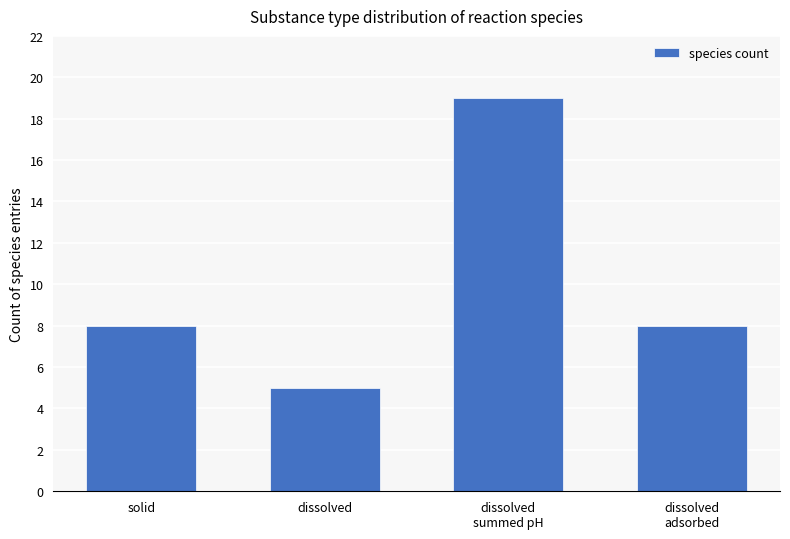

What is the difference between the maximum and minimum values?

14